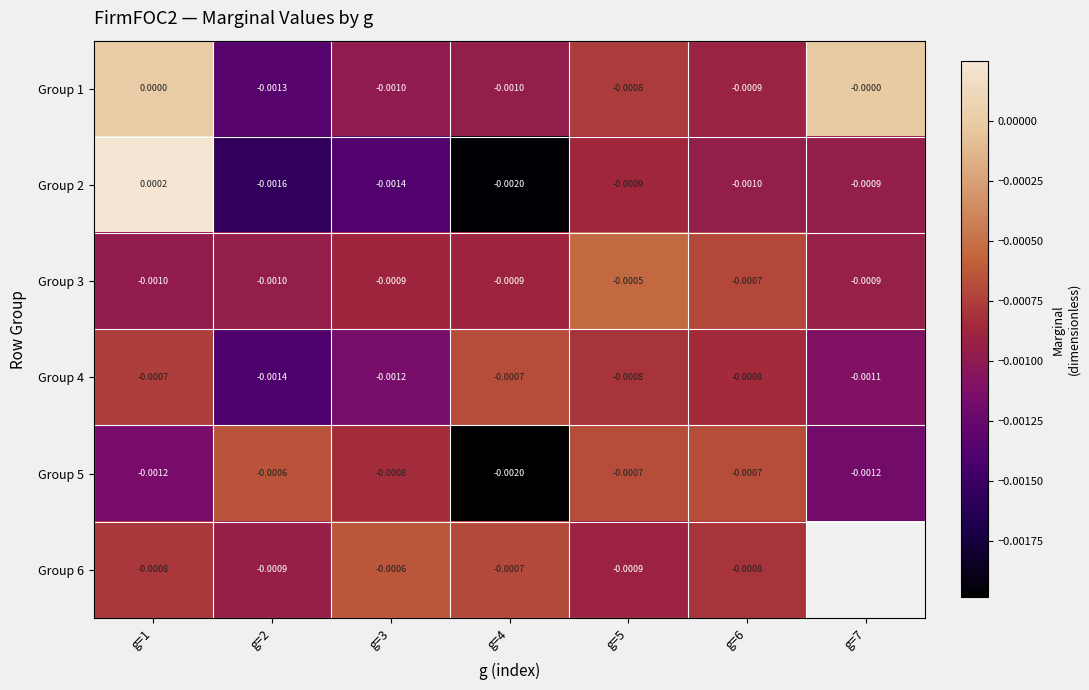

Is the value of Group 5 at g=4 greater than the value of Group 2 at g=3?

No